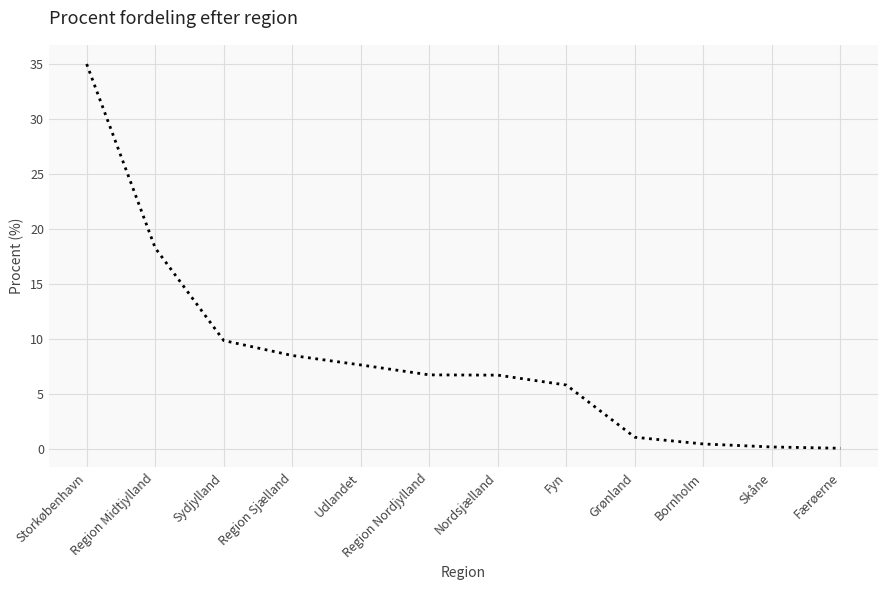

What is the change in value from Storkøbenhavn to Region Nordjylland?

-28.3